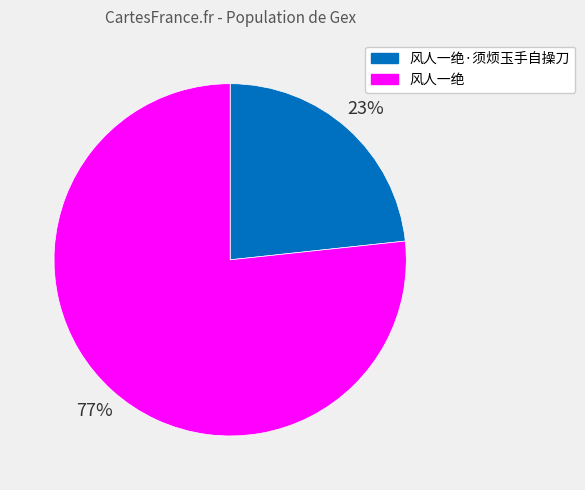

How many slices are in this pie chart?

2